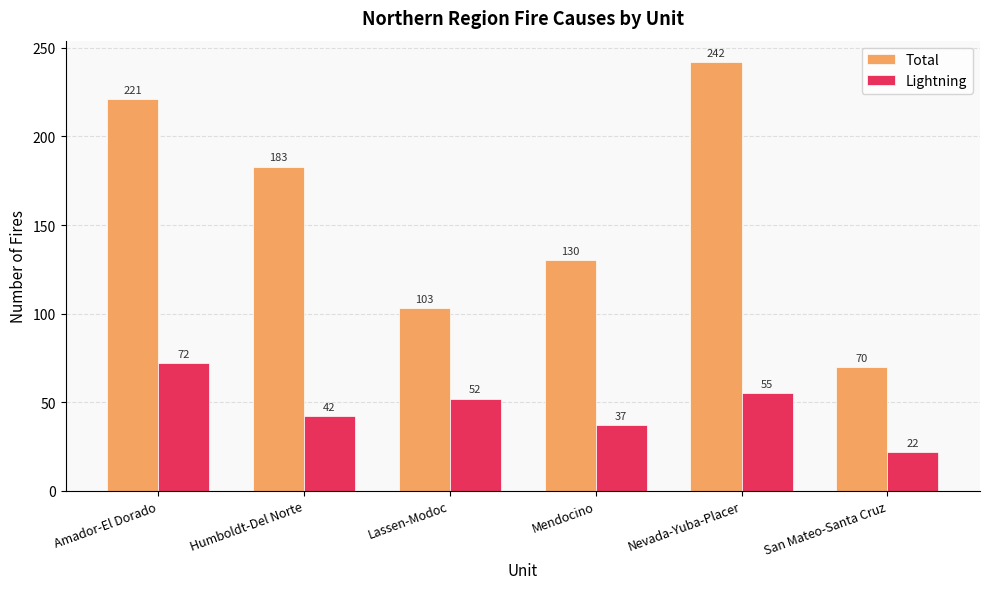

Does the chart contain stacked bars?

No